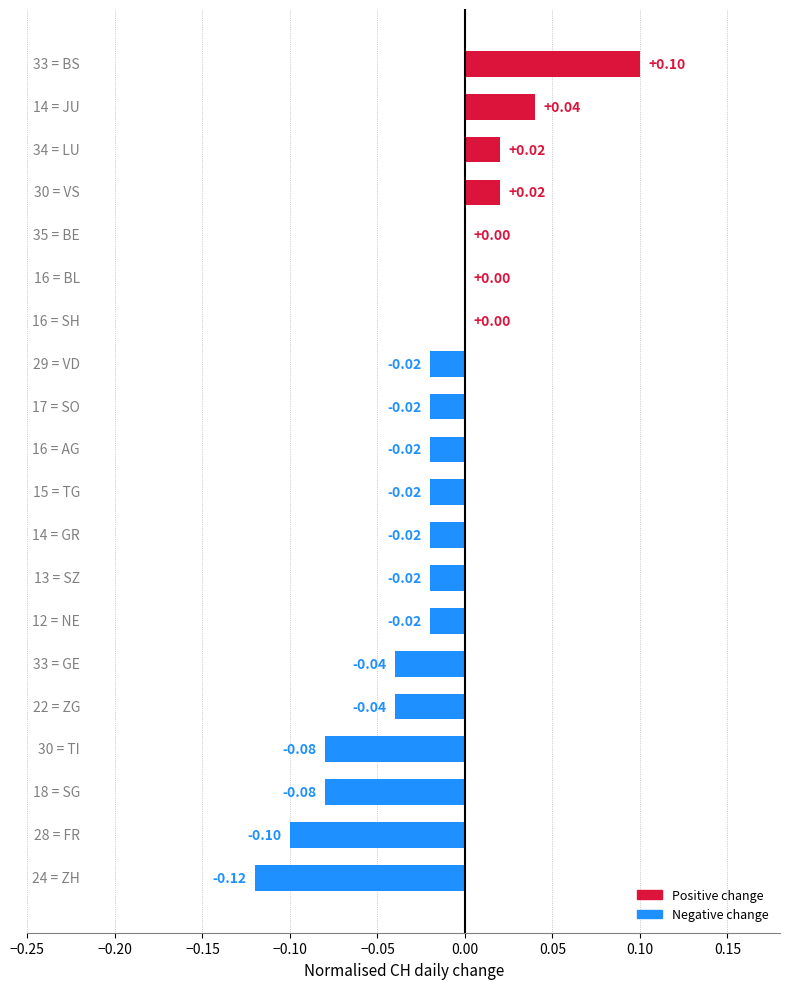

What is the sum of all values?

-0.4